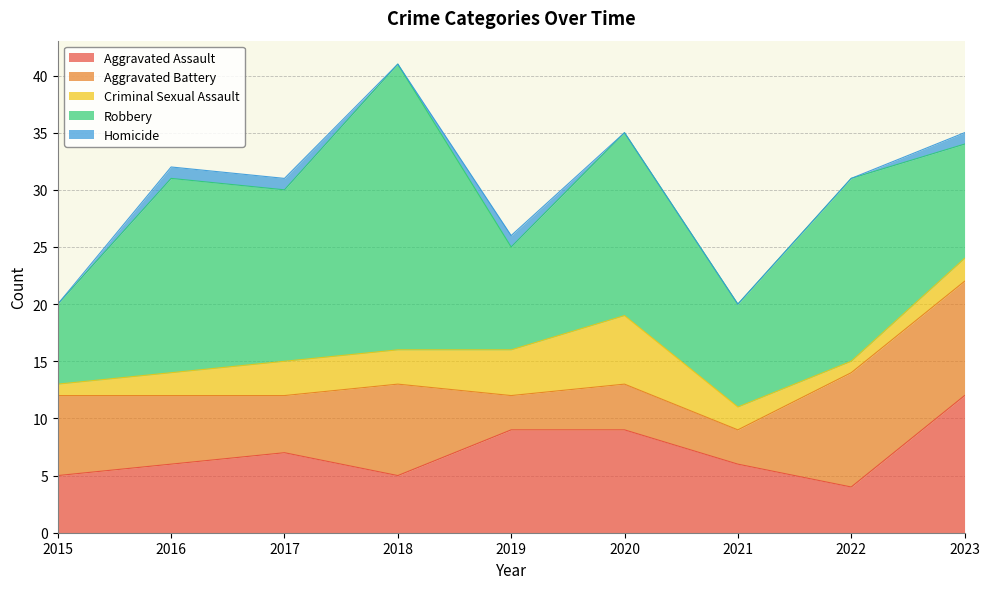

True or false: Aggravated Assault has a value of 13 at 2020.

False